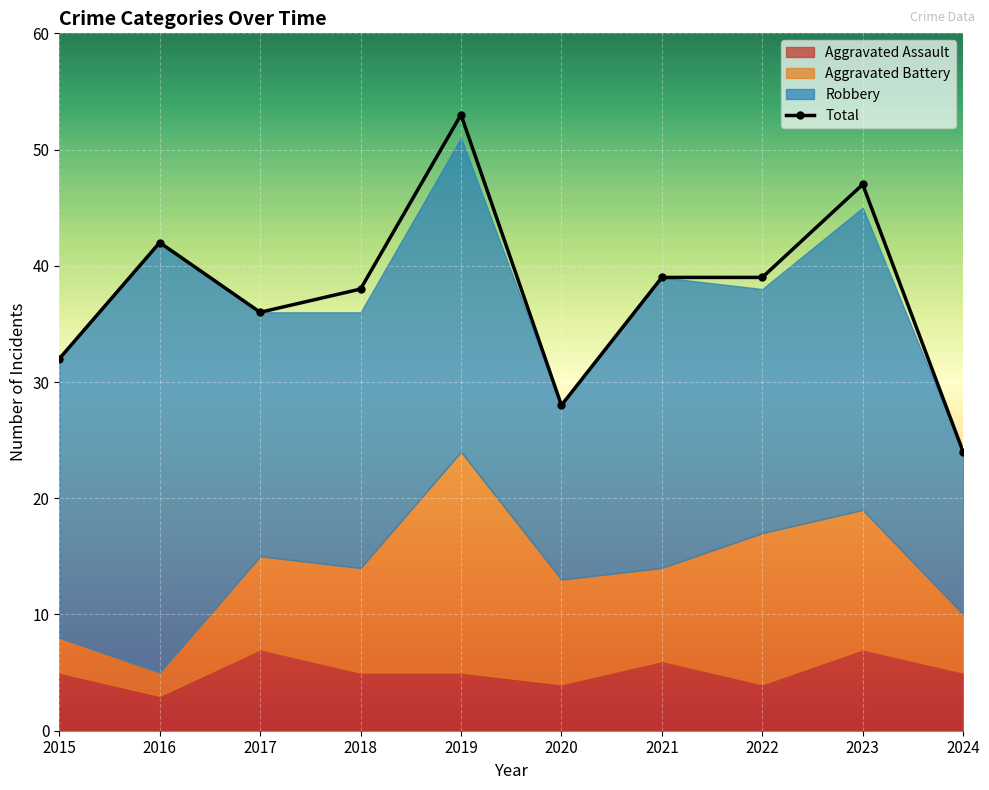

How many data points are above 39?

3